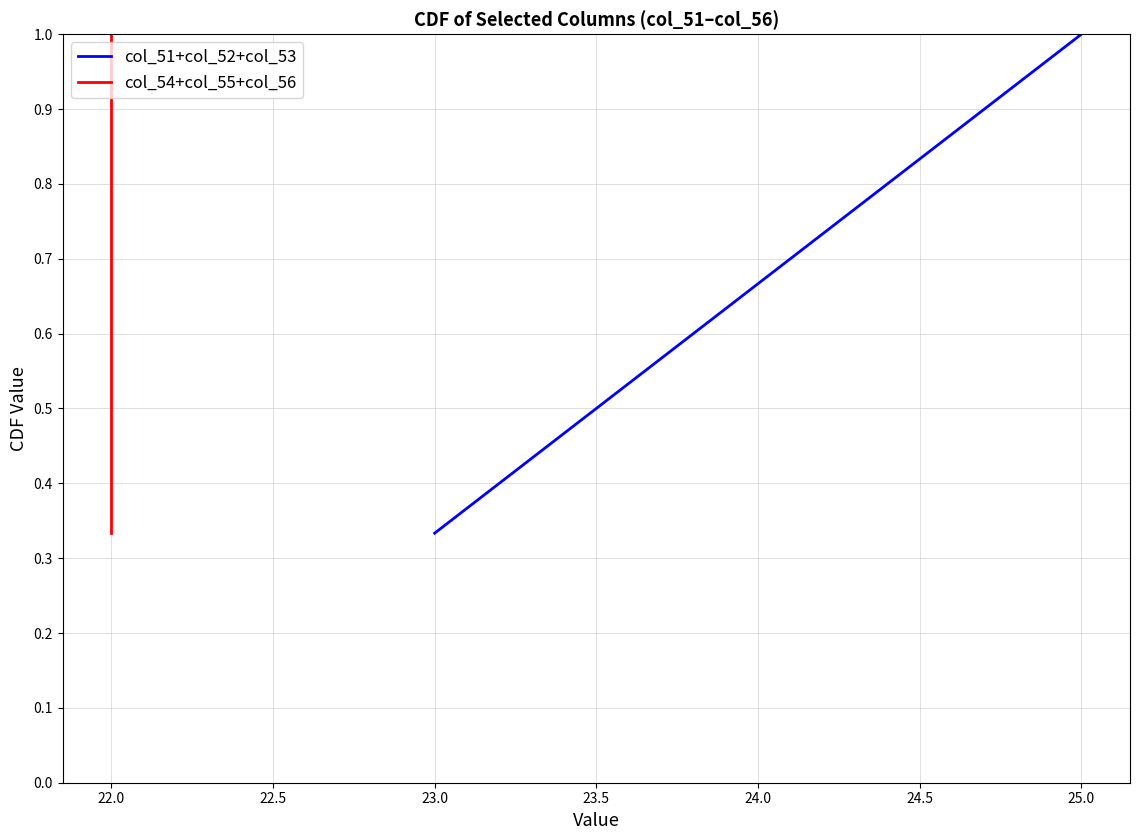

Which category has the lowest value in the col_51+col_52+col_53 series?

23.0